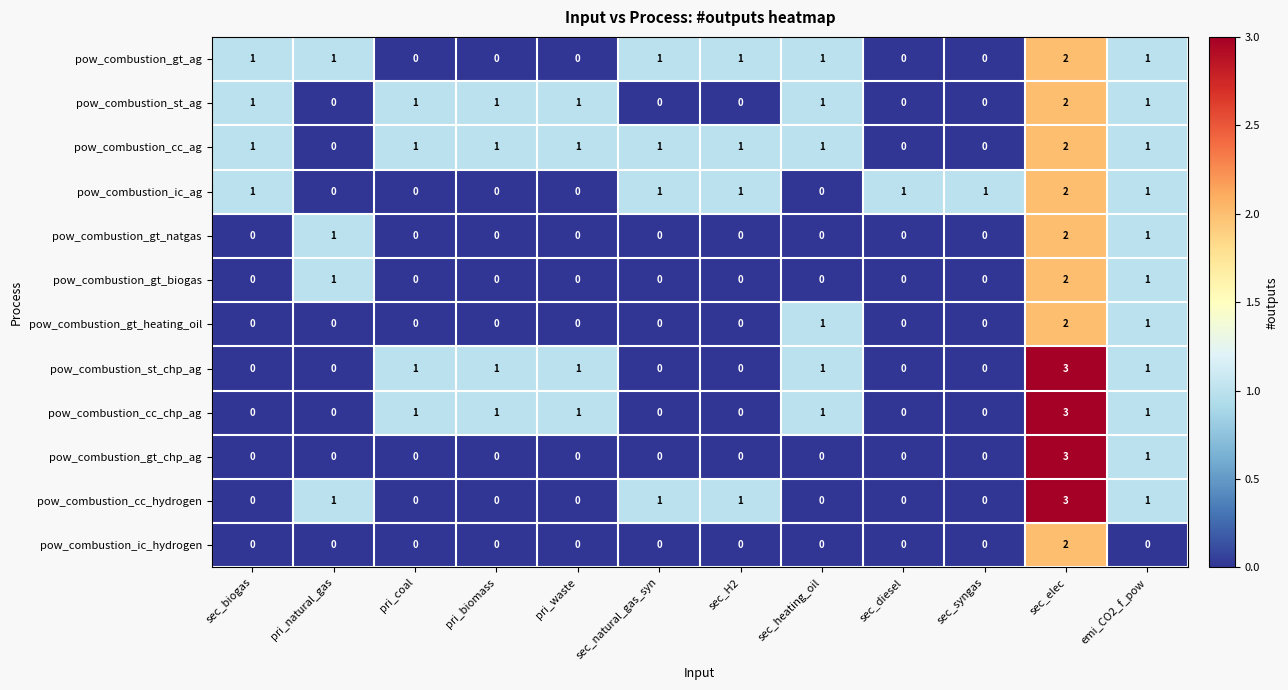

At which label does pow_combustion_gt_chp_ag reach its peak?

sec_elec